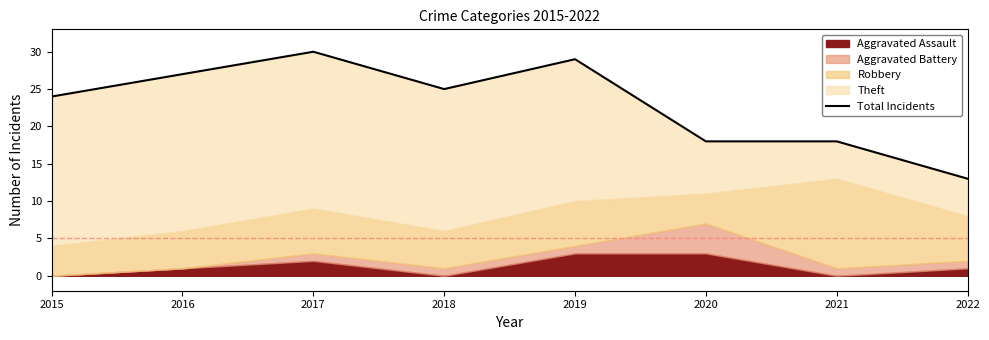

What is the change in value from 2019 to 2022?

-16